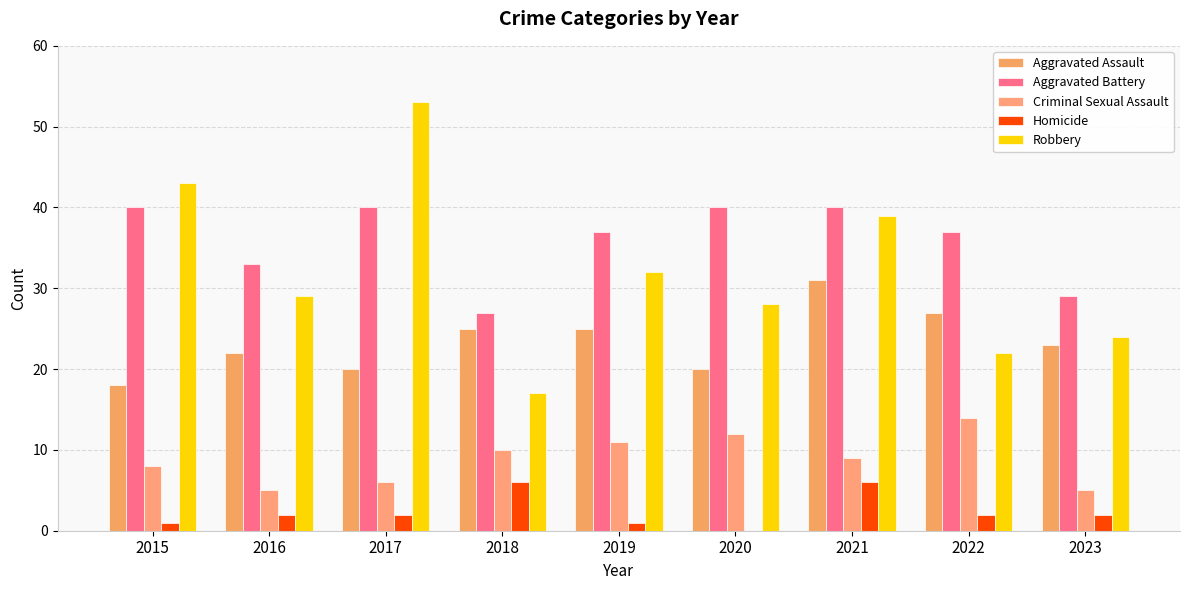

What is the difference between the maximum and minimum values in the Aggravated Assault series?

13